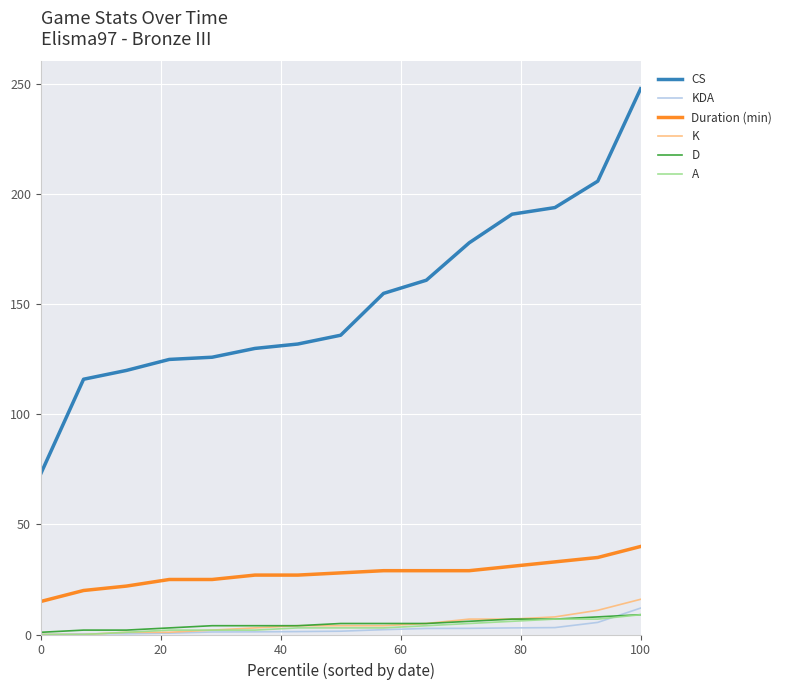

Which series has the largest total across all categories?

CS